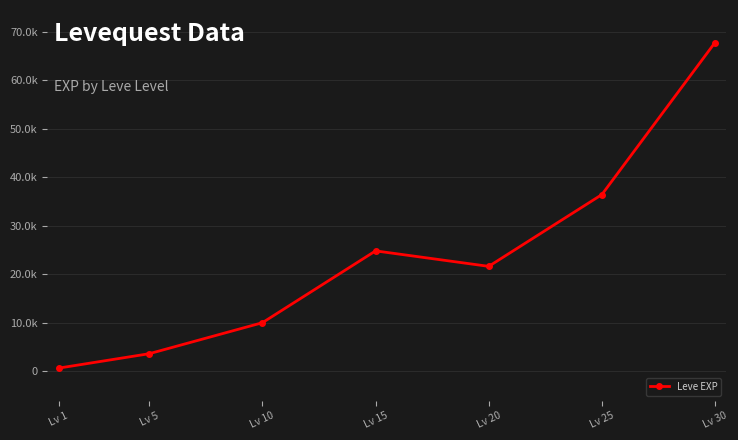

Rank the categories by value from lowest to highest.

Lv 1, Lv 5, Lv 10, Lv 20, Lv 15, Lv 25, Lv 30